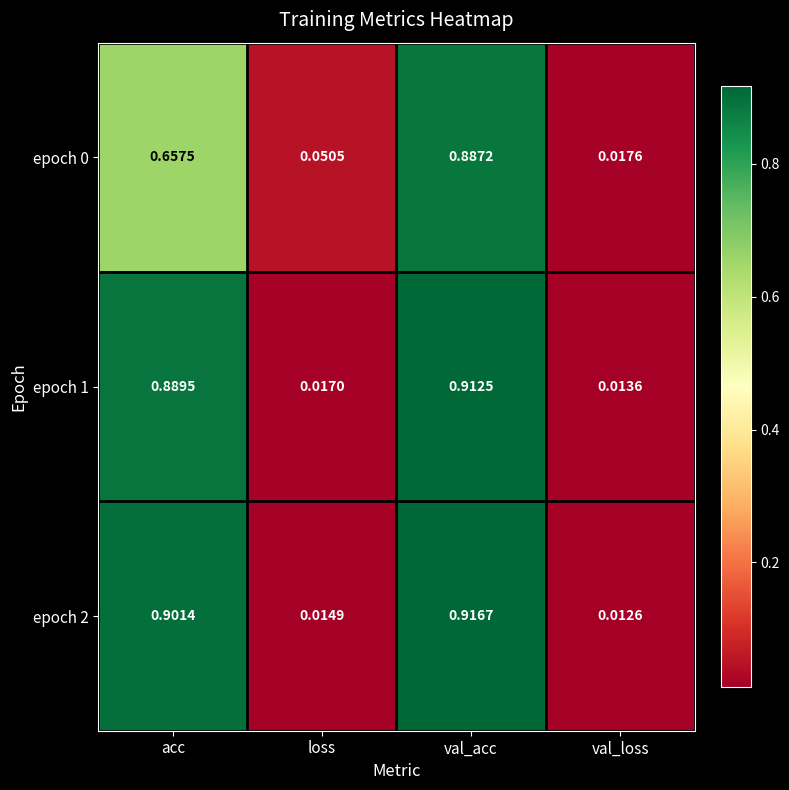

Which category has the highest value in the epoch 1 series?

val_acc